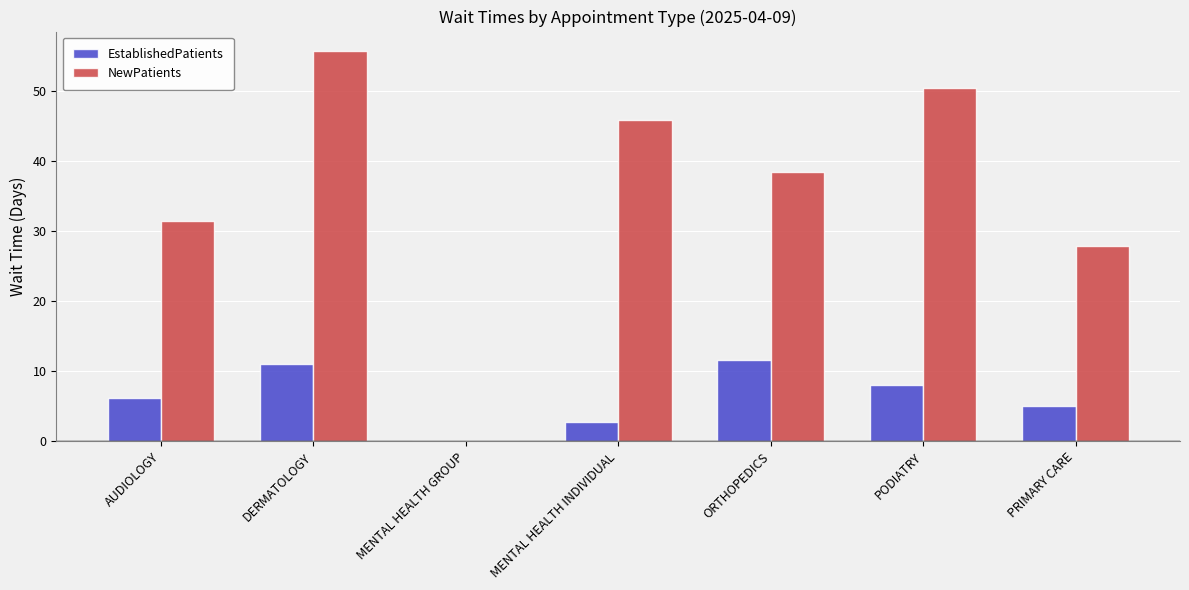

How many groups of bars are there?

7